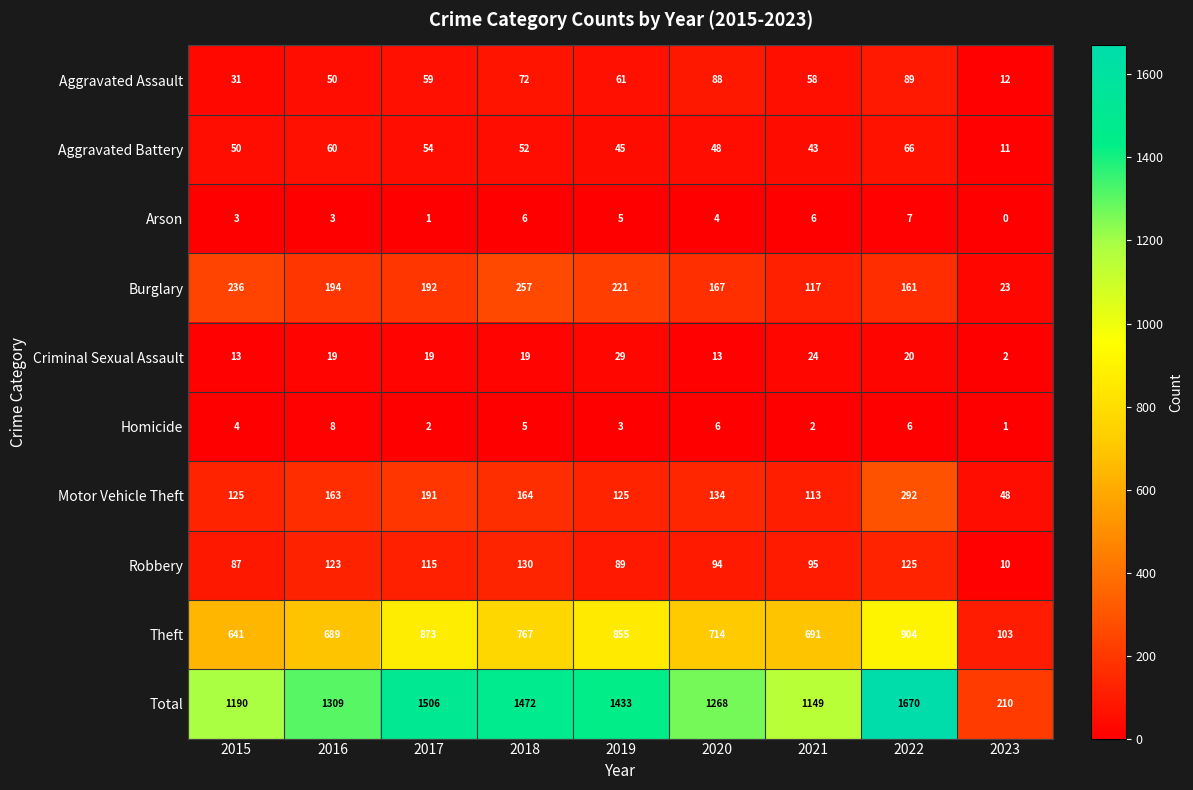

What is the average value of the Motor Vehicle Theft series?

151